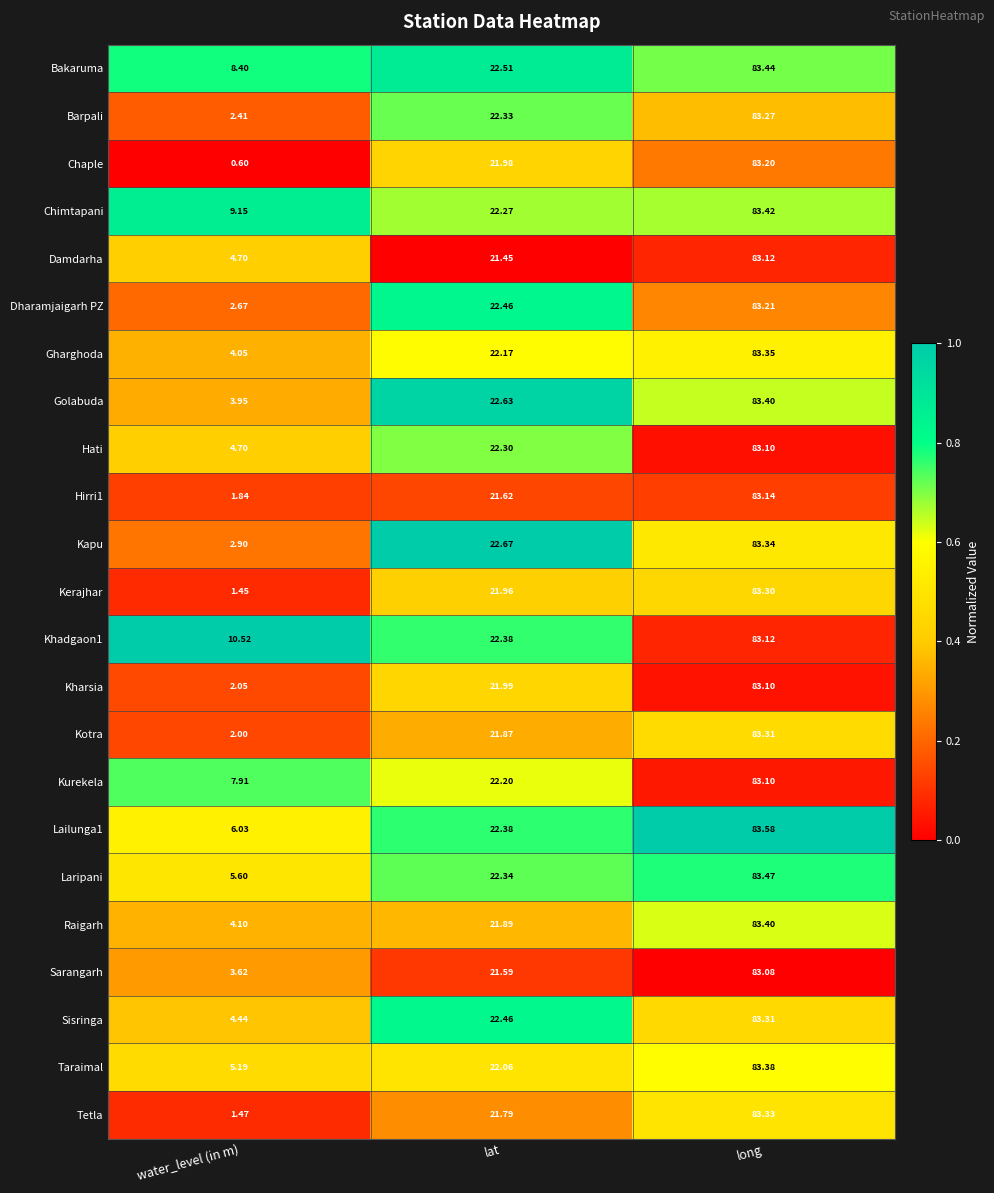

Which series changed the most between water_level (in m) and long?

Chaple